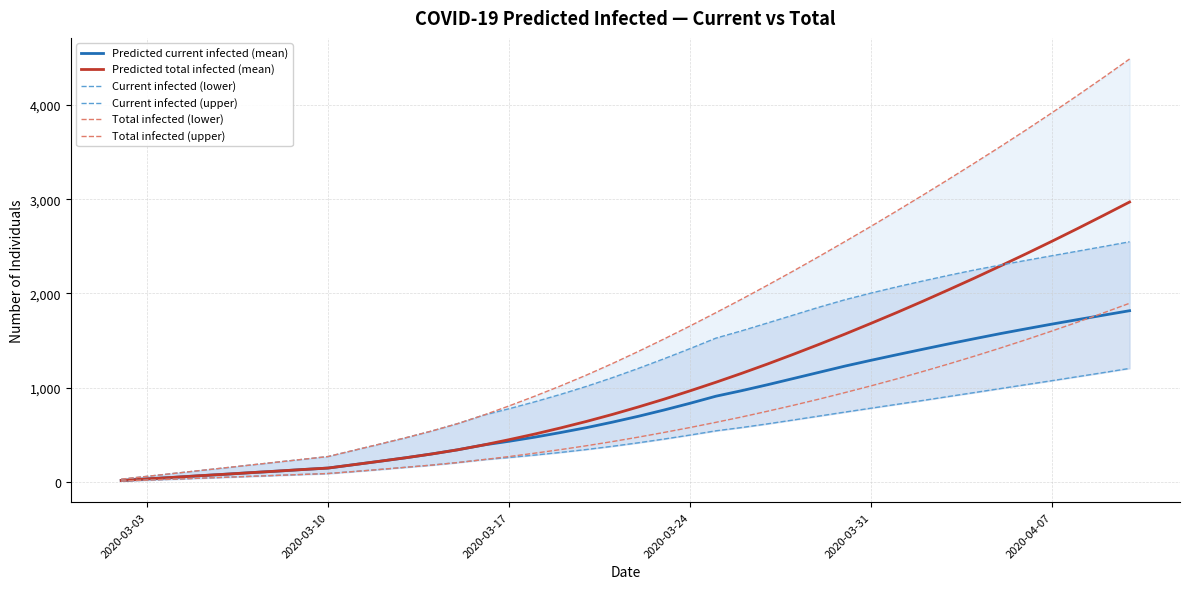

What is the highest value of the Predicted current infected (mean) series?

1817